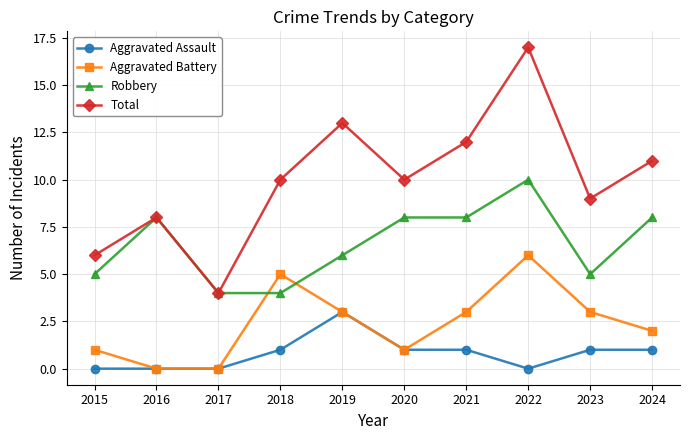

Count the number of categories in the chart.

10